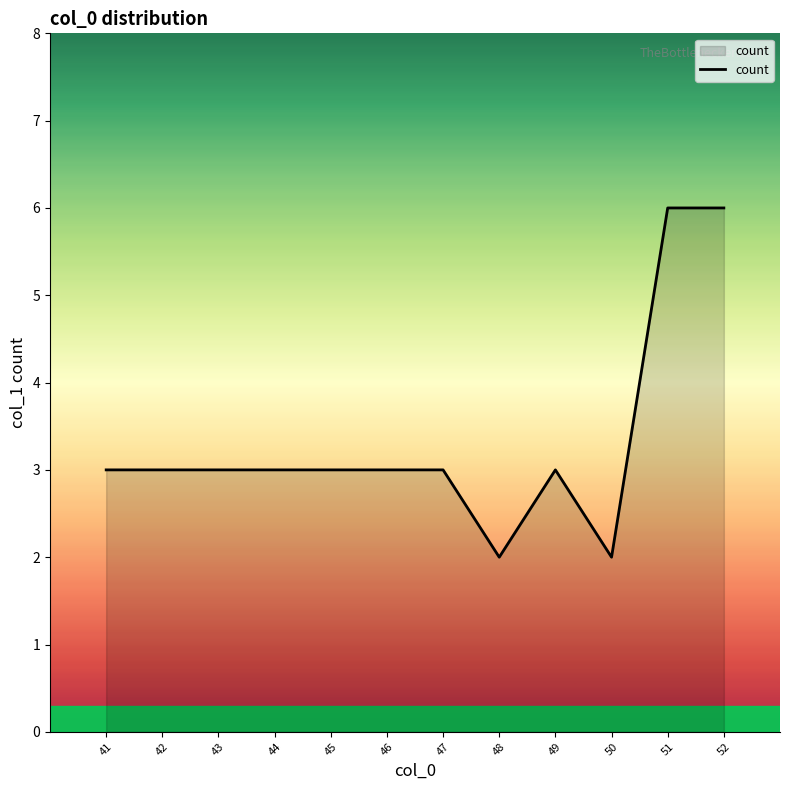

What is the greatest value displayed?

6